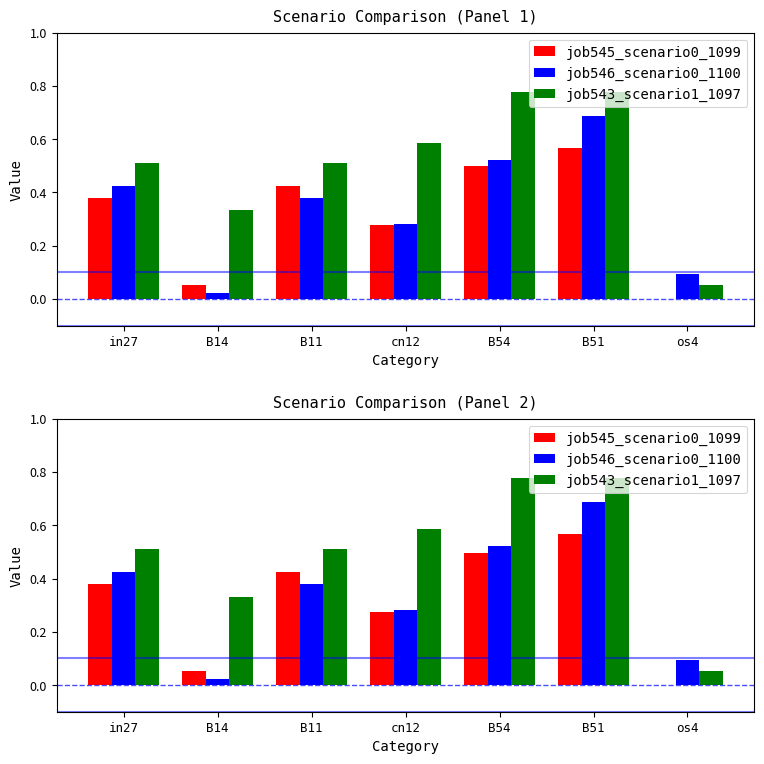

What is the label of the 1st bar from the right?

os4